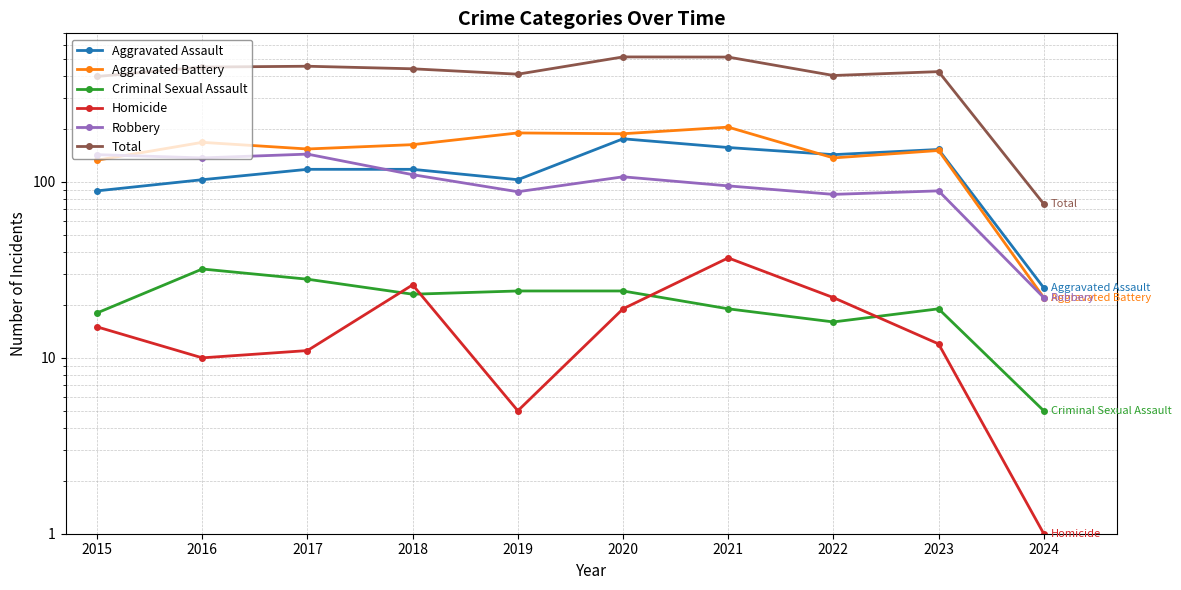

Where does the Criminal Sexual Assault series first go above 23?

2016